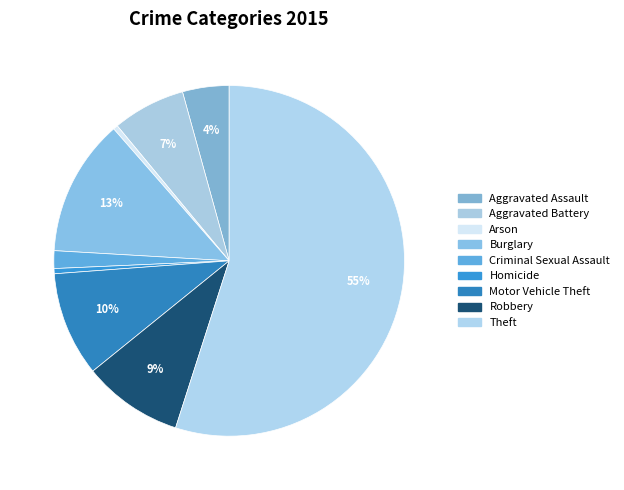

Does Theft represent more than half of the total?

Yes